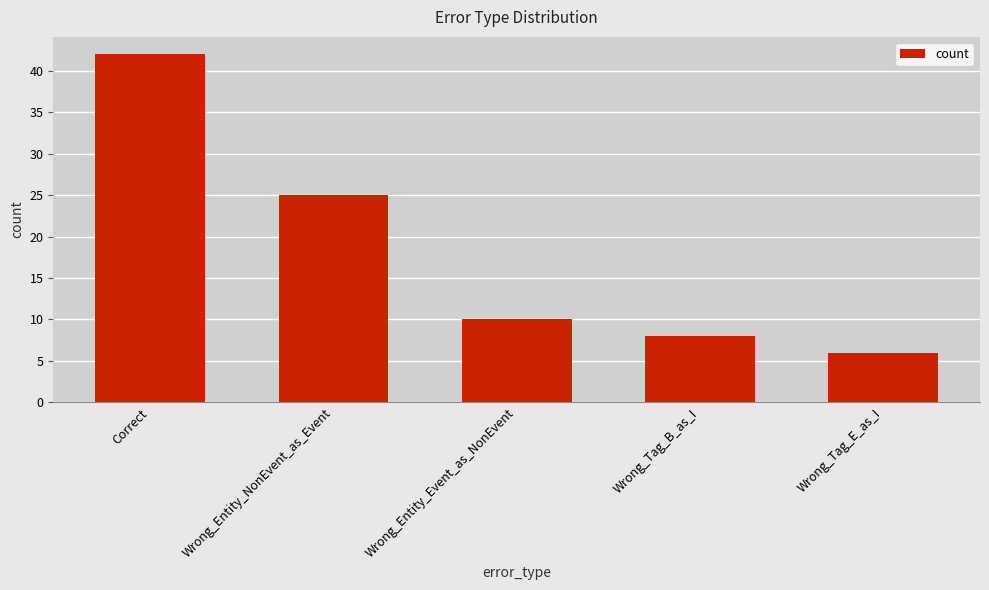

True or false: the data shows 9 at Wrong_Tag_E_as_I.

False